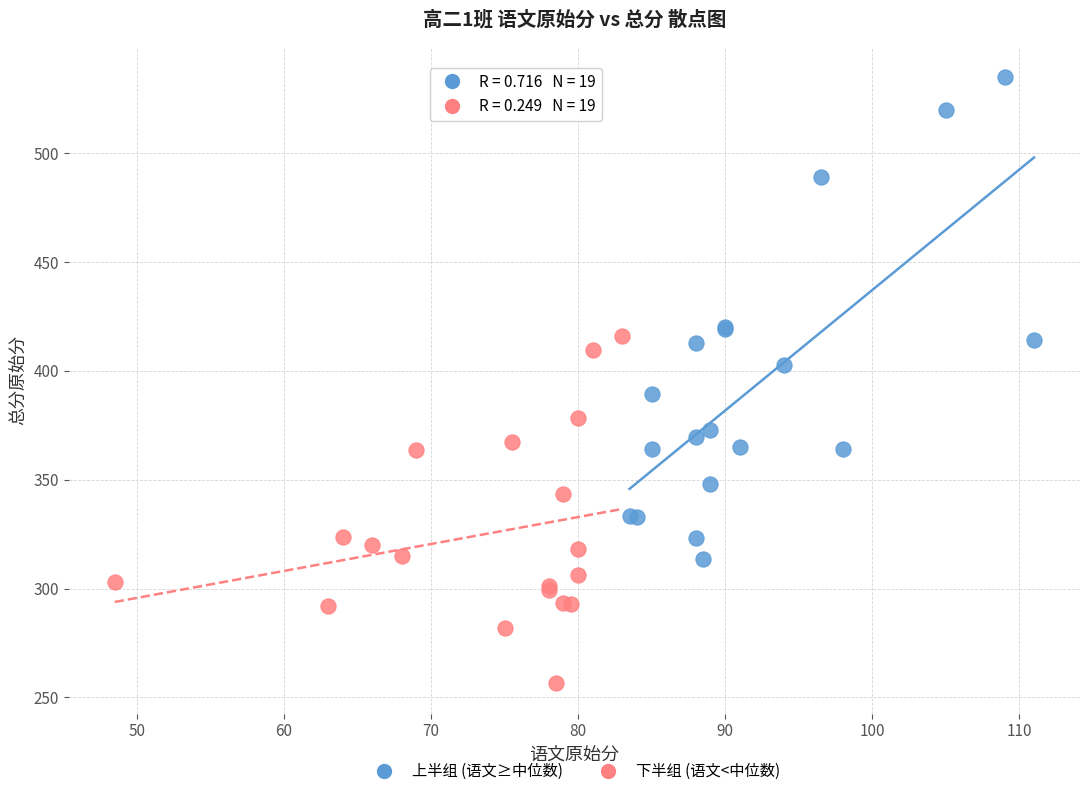

Which series has the largest Y range (max minus min)?

上半组 (语文≥中位数)